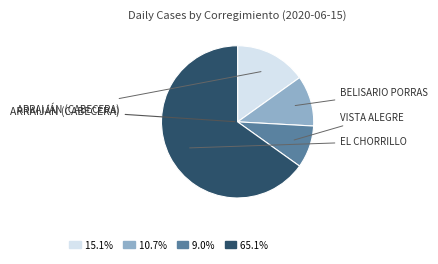

Is there any slice that represents more than half of the pie?

Yes